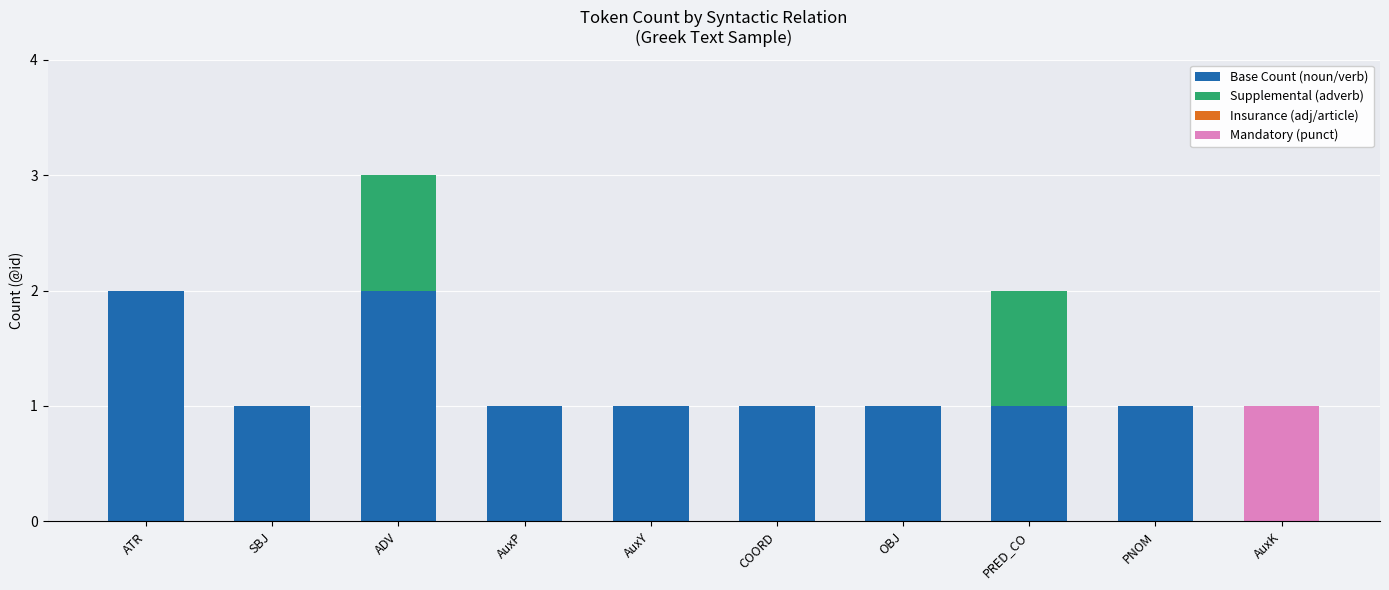

At which category is the sum across all series the highest?

ADV